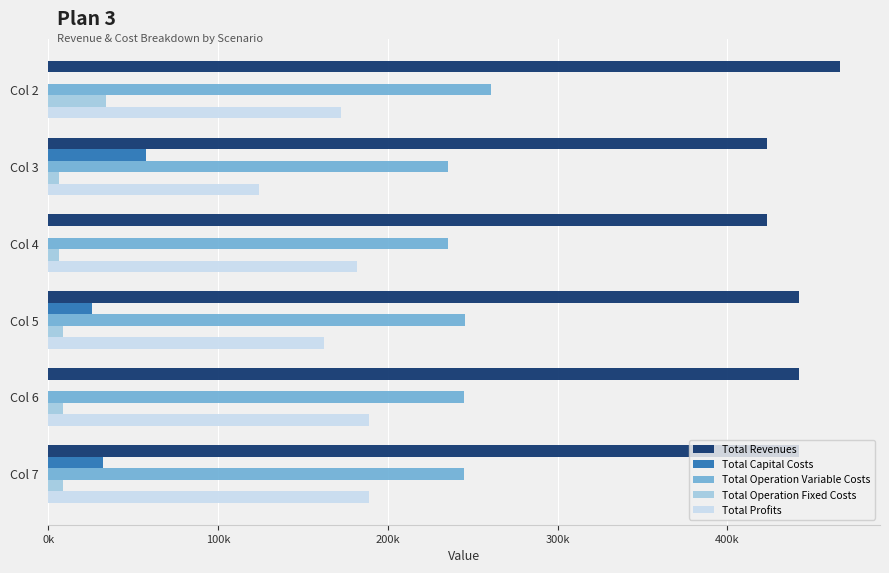

Which series has the largest range (max minus min)?

Total Profits